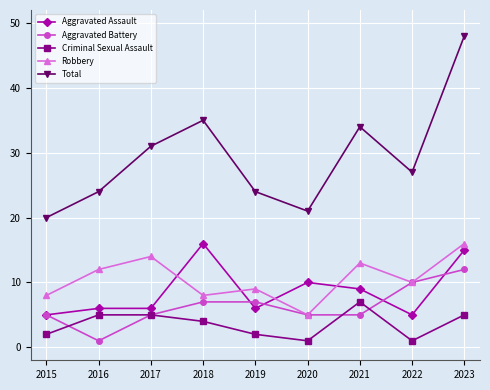

How many lines are shown in the chart?

5